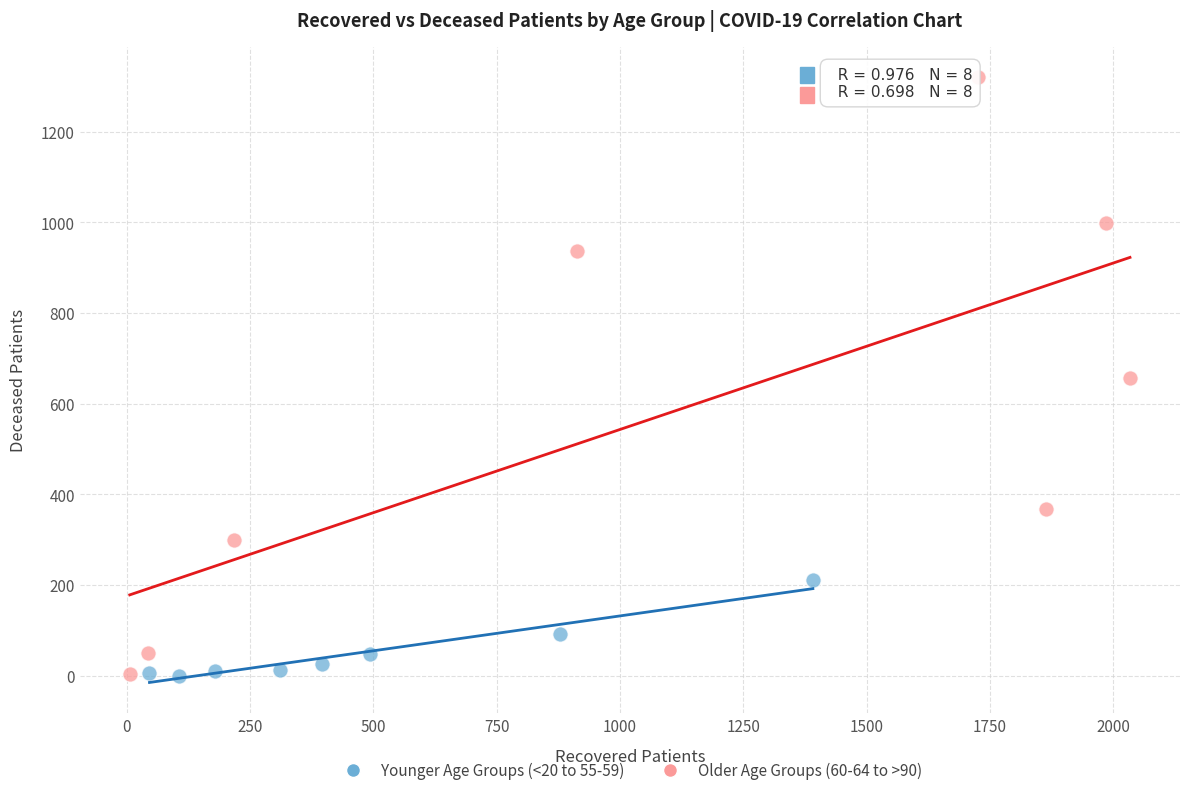

Which series has the largest Y range (max minus min)?

Older Age Groups (60-64 to >90)